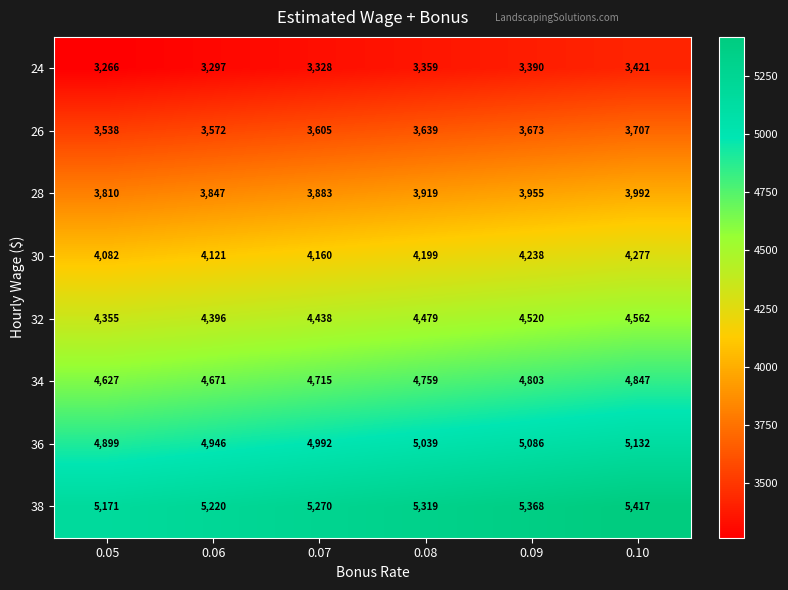

At how many categories does at least one series exceed 4336?

6